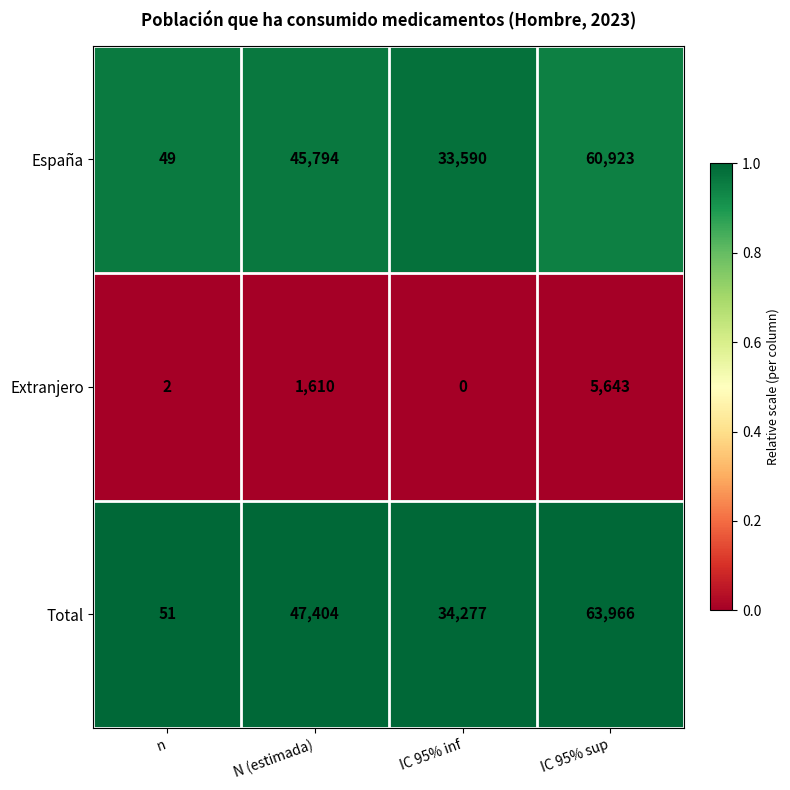

Reading left to right, list all the values displayed in this chart.

España: 49	45794	33590	60923
Extranjero: 2	1610	0	5643
Total: 51	47404	34277	63966